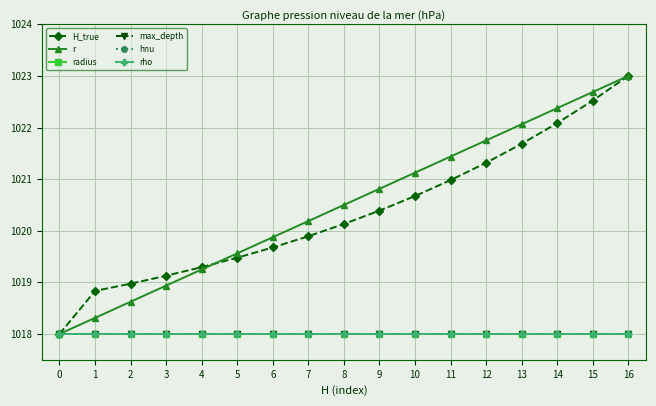

Is this an area chart (filled region under the line)?

No